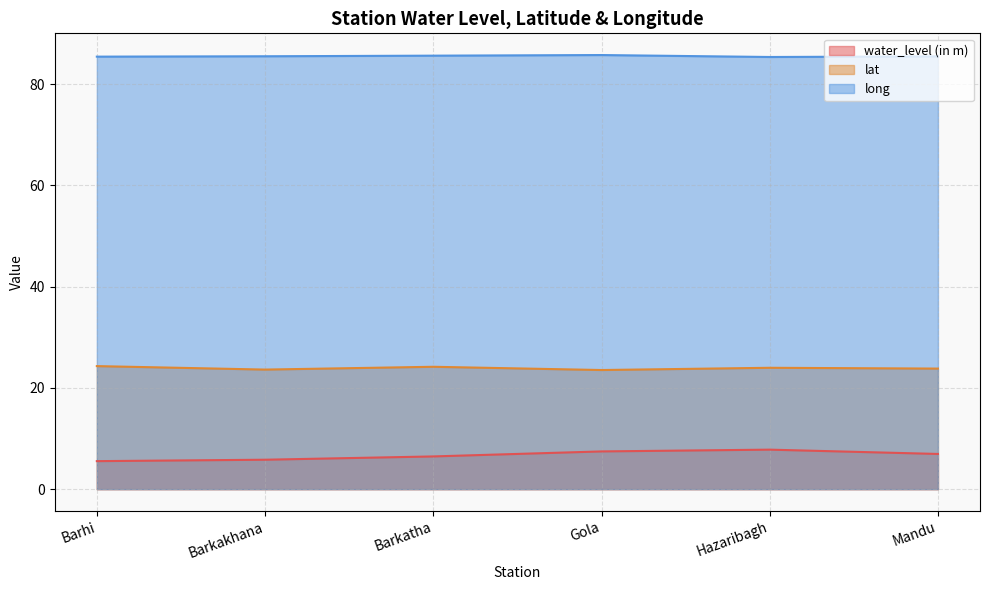

What is the sum of all long values?

513.1